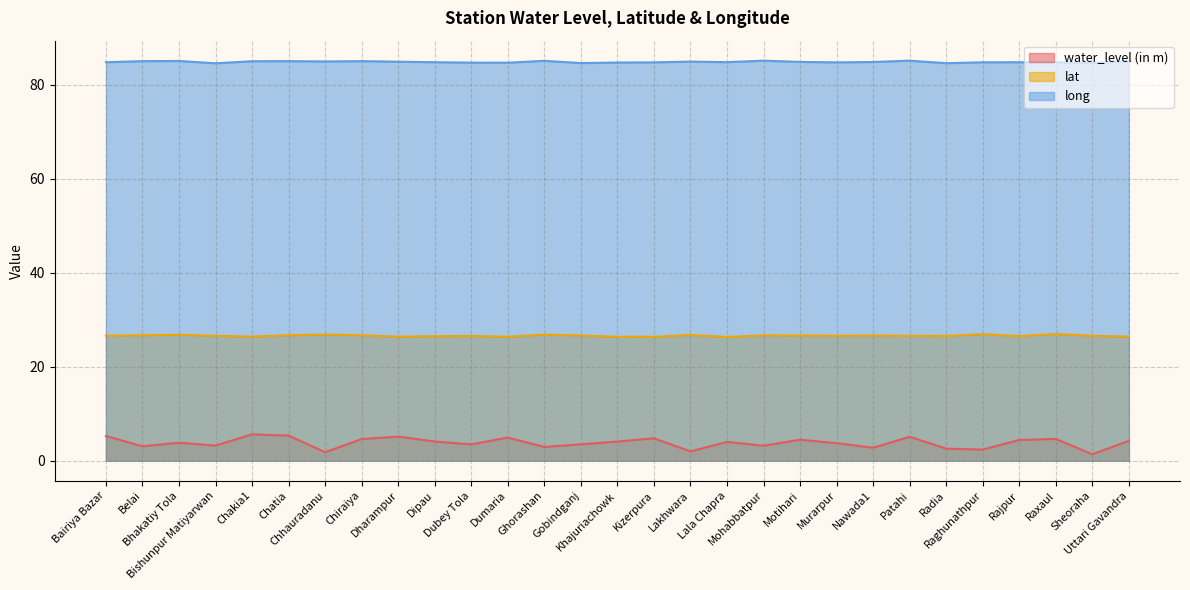

What is the maximum value for water_level (in m)?

5.6